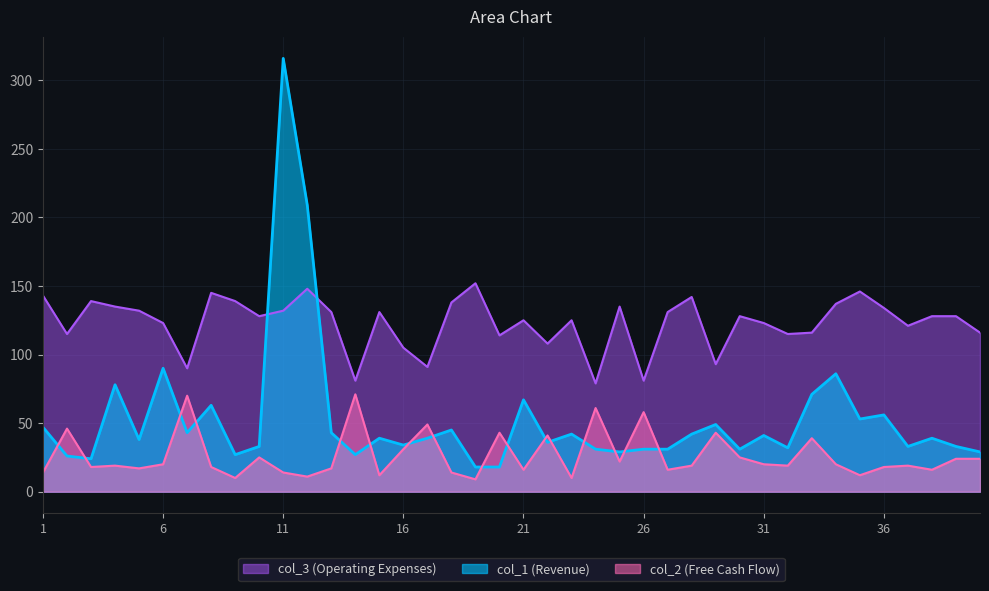

What is the lowest value of the col_2 series?

9